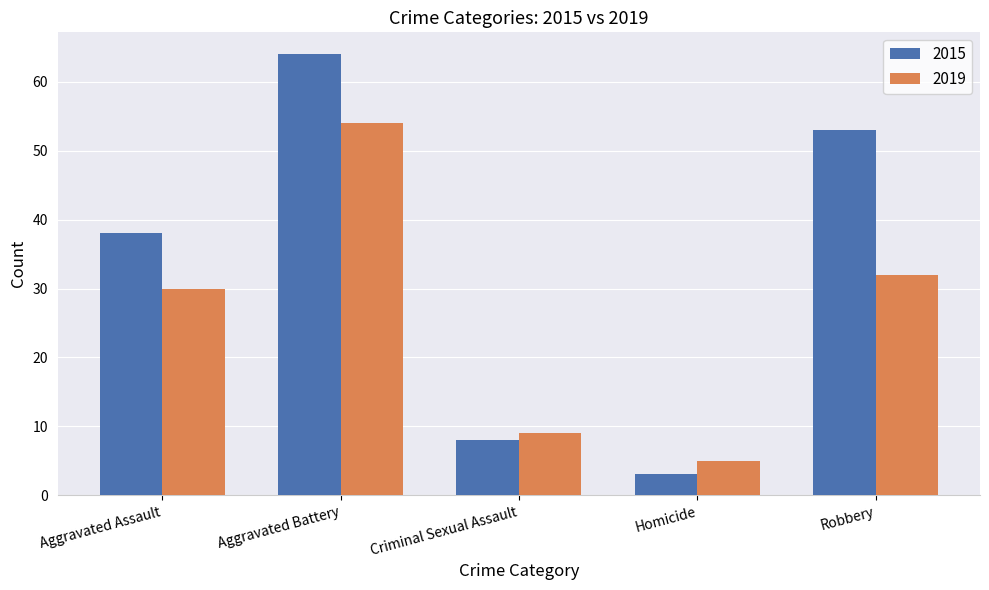

How many data points does each series have?

5